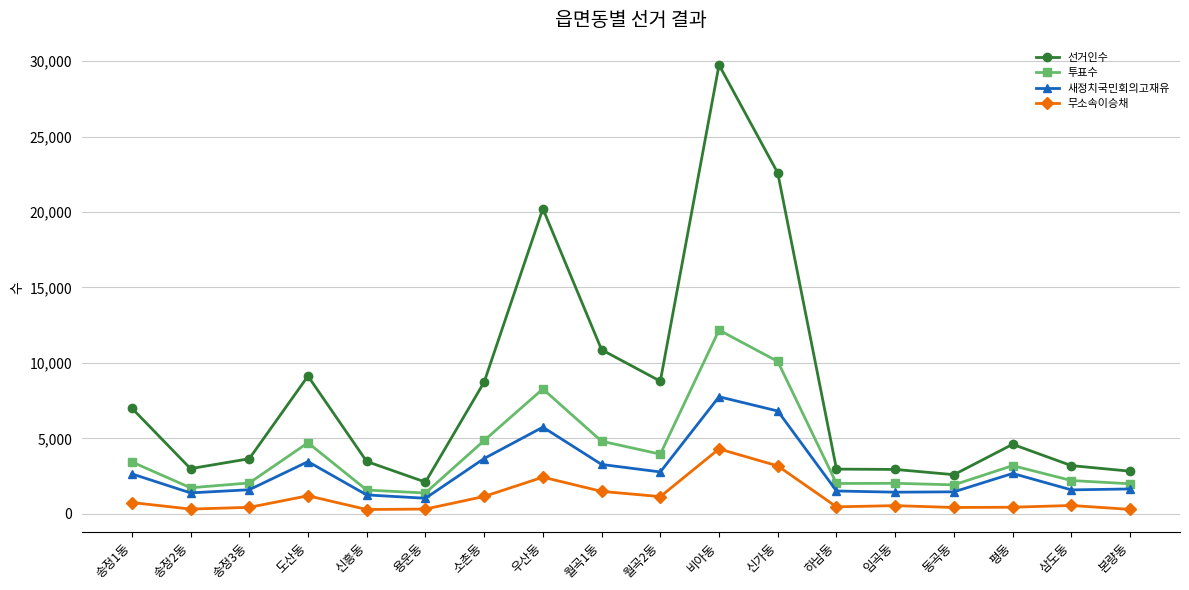

At which category does 투표수 reach its first local peak?

도산동